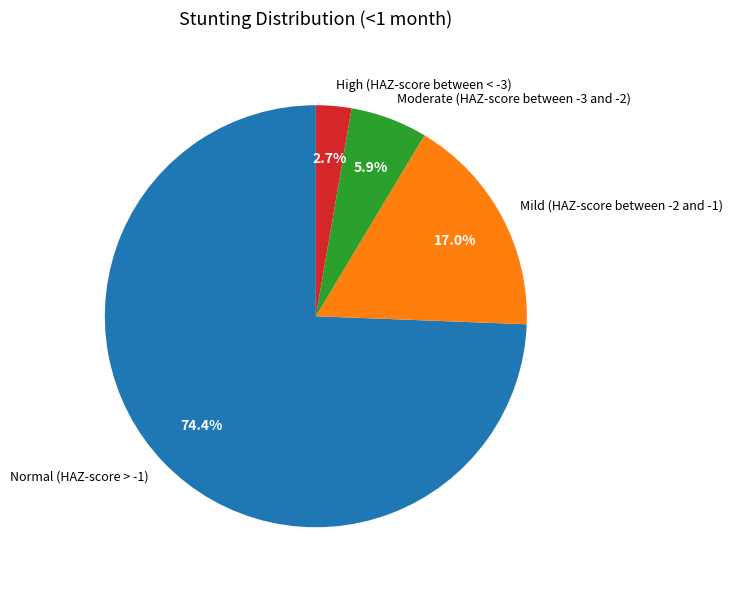

What is the majority slice?

Normal (HAZ-score > -1)